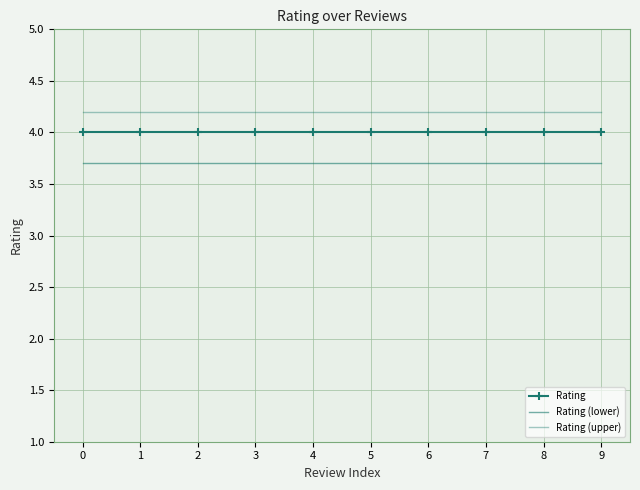

What is the total value across all series at 3?

11.9